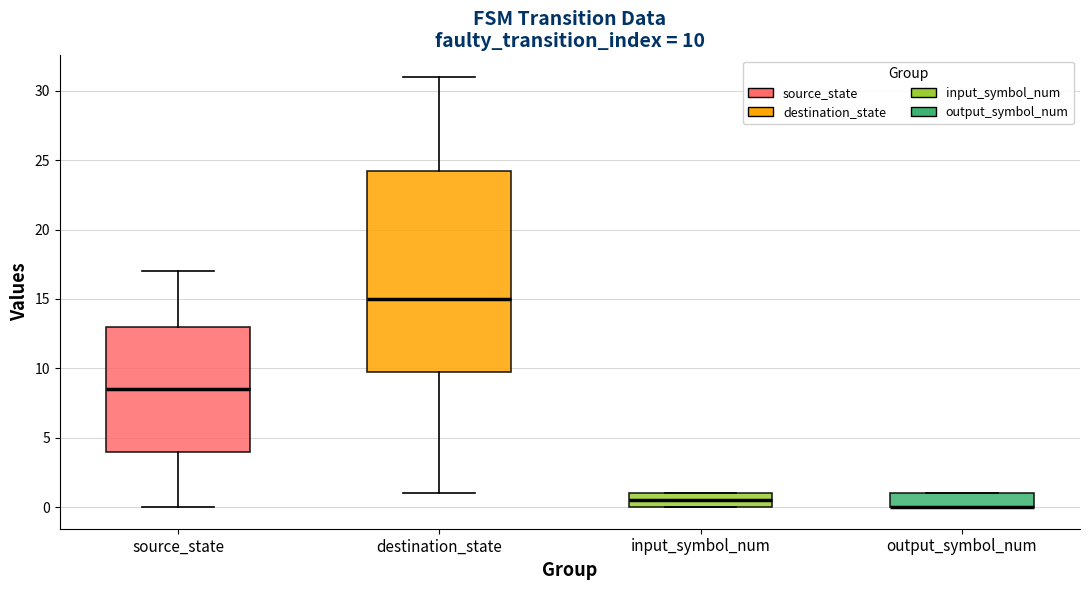

Which box is the tallest, from its lower edge to its upper edge?

destination_state